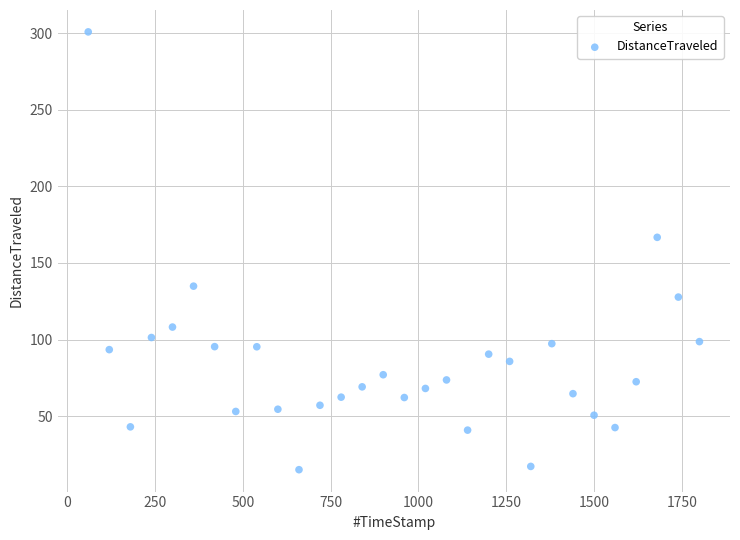

What Y value in the scatter plot is closest to 157?

166.7